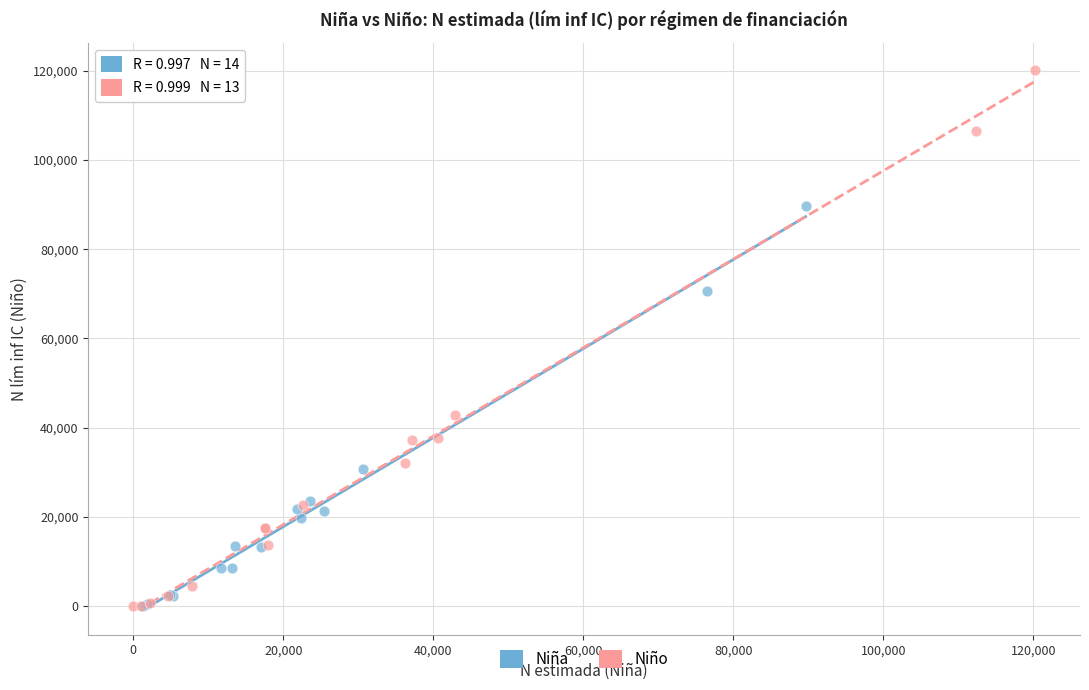

What are all the series names shown in the legend?

Niña, Niño